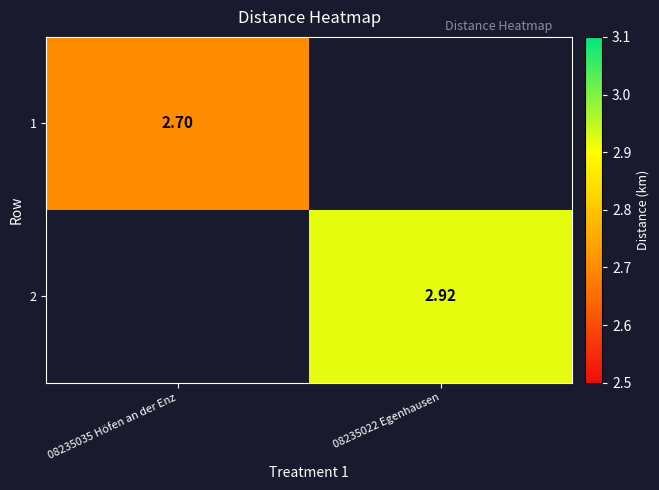

Is the value of 2 at 08235022 Egenhausen greater than the value of 1 at 08235035 Höfen an der Enz?

Yes